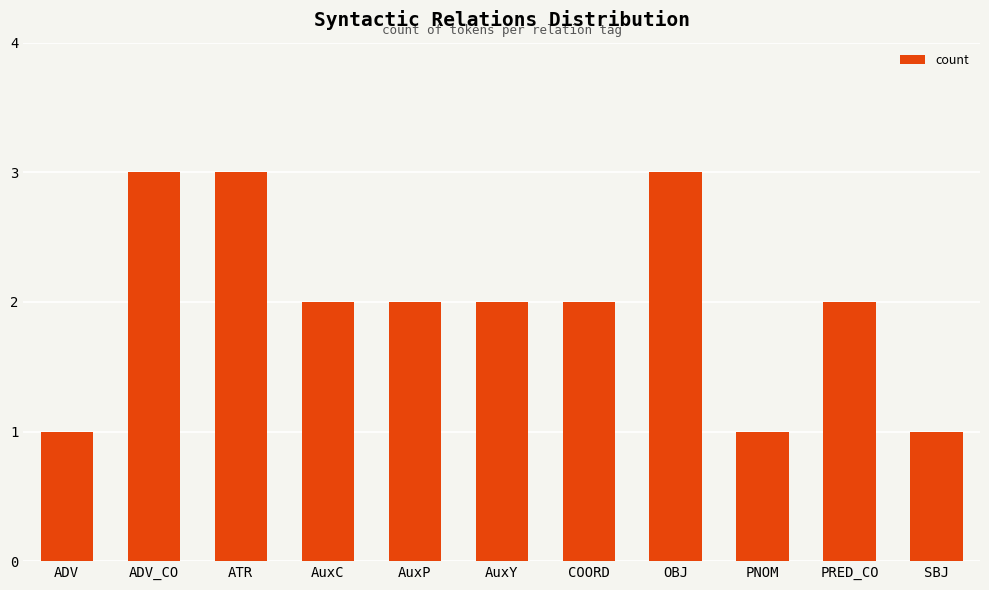

The value at OBJ is 3. True or false?

True